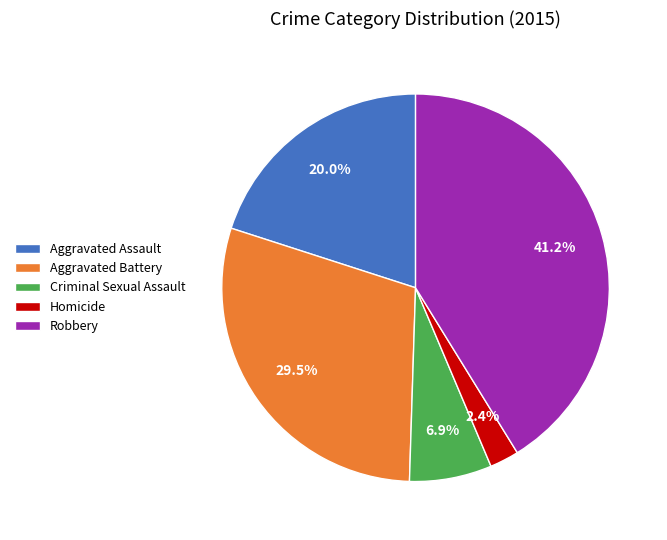

Combined, what portion of the pie is Robbery and Criminal Sexual Assault?

48.1%